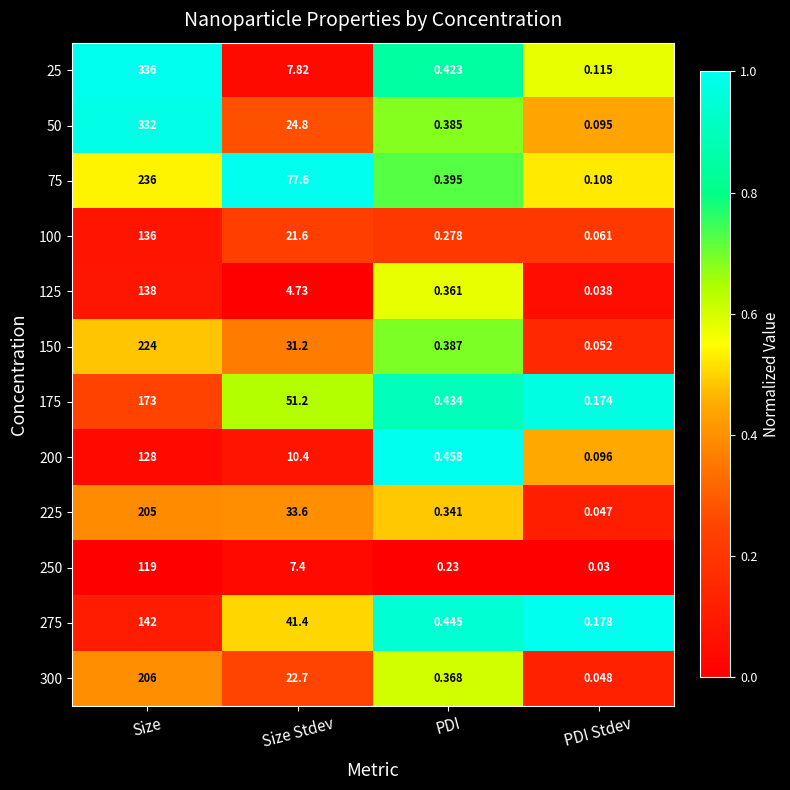

Rank the categories by 25 value from highest to lowest.

Size, Size Stdev, PDI, PDI Stdev